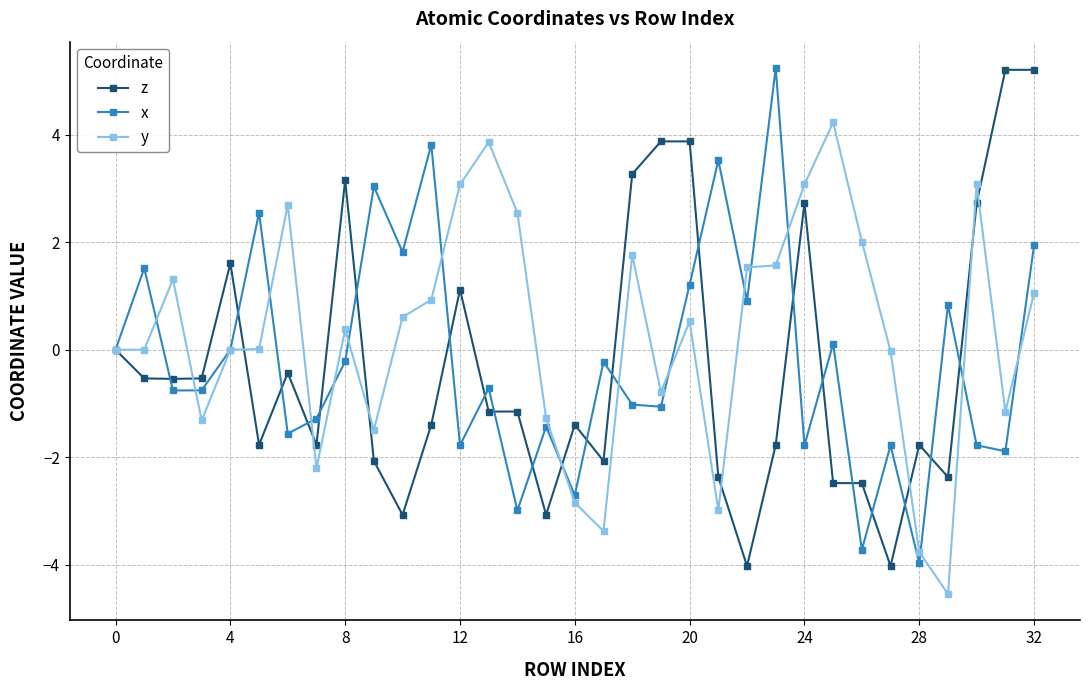

How many data points in z are less than -1?

18